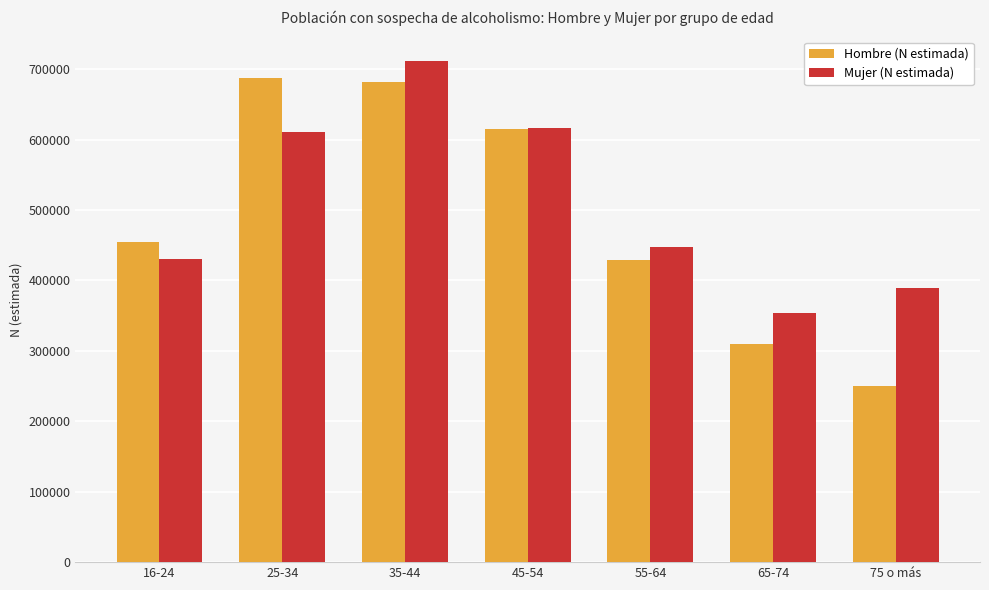

What is the difference between the maximum and minimum values in the Mujer (N estimada) series?

356854